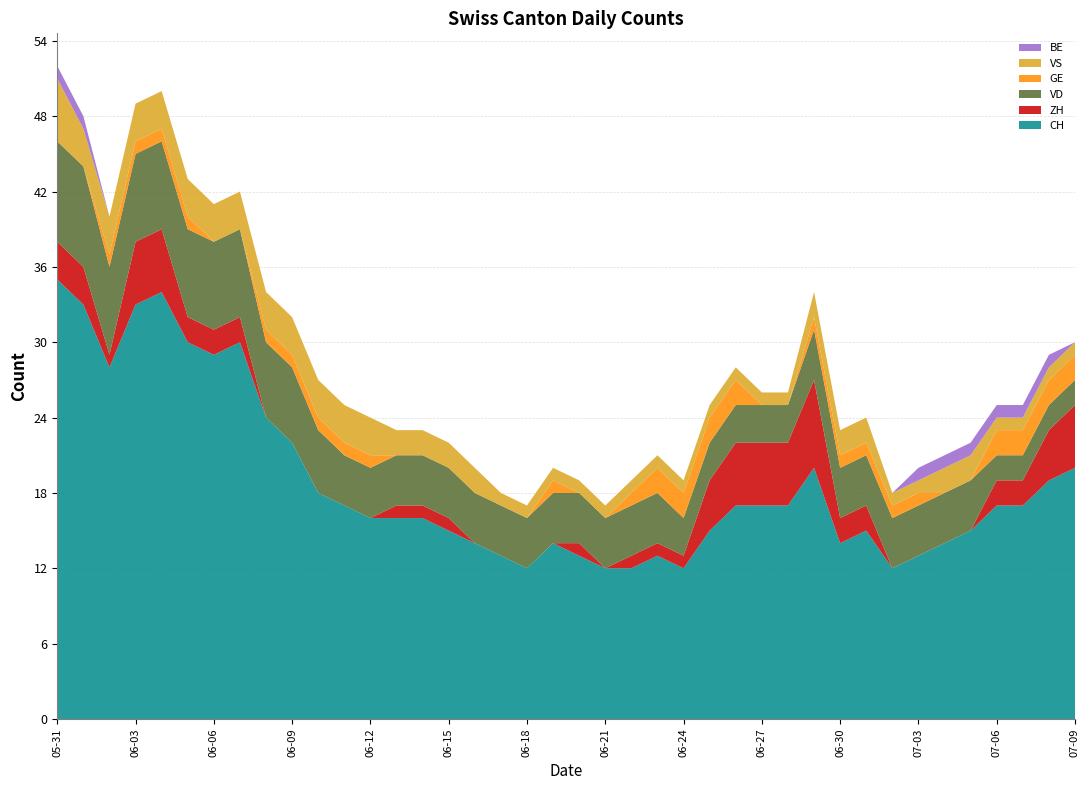

Reading left to right, what are all the values shown in this chart?

CH: 35	33	28	33	34	30	29	30	24	22	18	17	16	16	16	15	14	13	12	14	13	12	12	13	12	15	17	17	17	20	14	15	12	13	14	15	17	17	19	20
ZH: 3	3	1	5	5	2	2	2	0	0	0	0	0	1	1	1	0	0	0	0	1	0	1	1	1	4	5	5	5	7	2	2	0	0	0	0	2	2	4	5
VD: 8	8	7	7	7	7	7	7	6	6	5	4	4	4	4	4	4	4	4	4	4	4	4	4	3	3	3	3	3	4	4	4	4	4	4	4	2	2	2	2
GE: 0	0	1	1	1	1	0	0	1	1	1	1	1	0	0	0	0	0	0	1	0	0	1	2	2	2	2	0	0	1	1	1	1	1	0	0	2	2	2	2
VS: 5	3	3	3	3	3	3	3	3	3	3	3	3	2	2	2	2	1	1	1	1	1	1	1	1	1	1	1	1	2	2	2	1	1	2	2	1	1	1	1
BE: 1	1	0	0	0	0	0	0	0	0	0	0	0	0	0	0	0	0	0	0	0	0	0	0	0	0	0	0	0	0	0	0	0	1	1	1	1	1	1	0